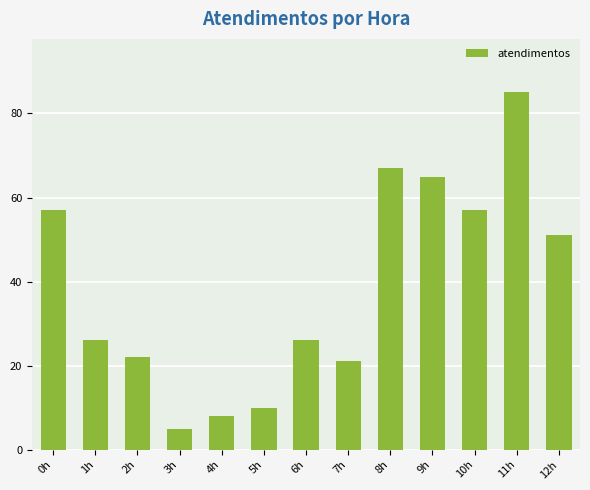

The value at 5h is 17. True or false?

False